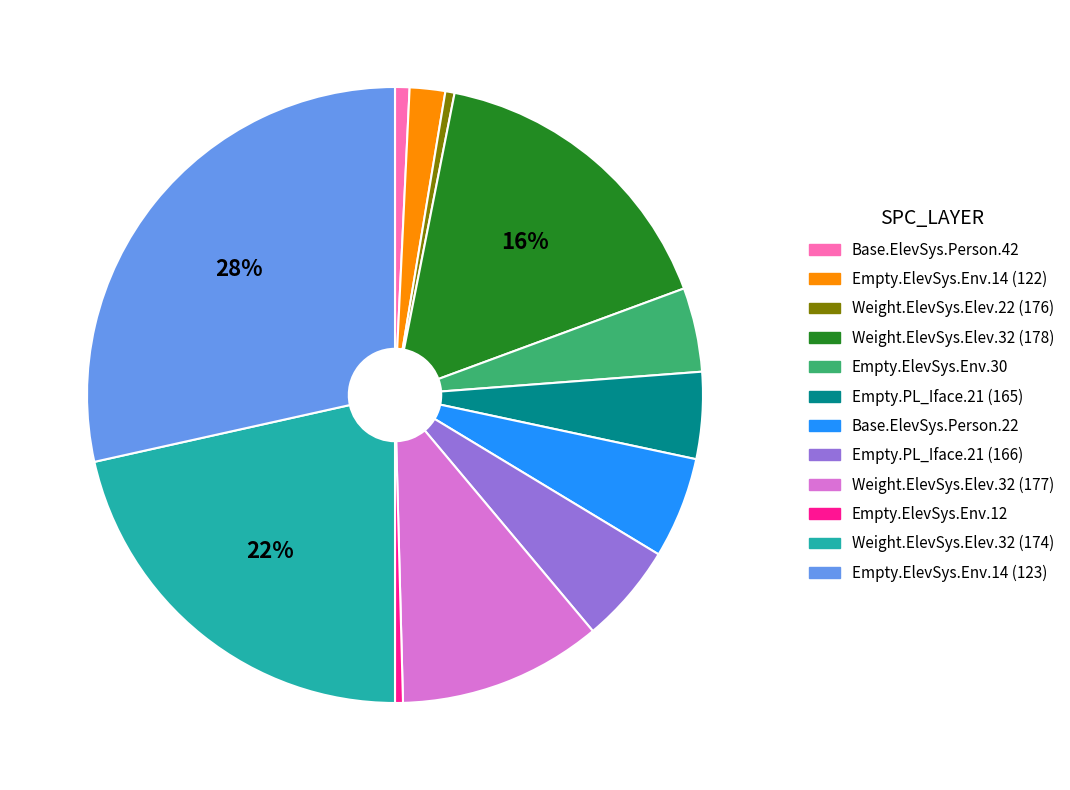

Is there any slice that represents more than half of the pie?

No